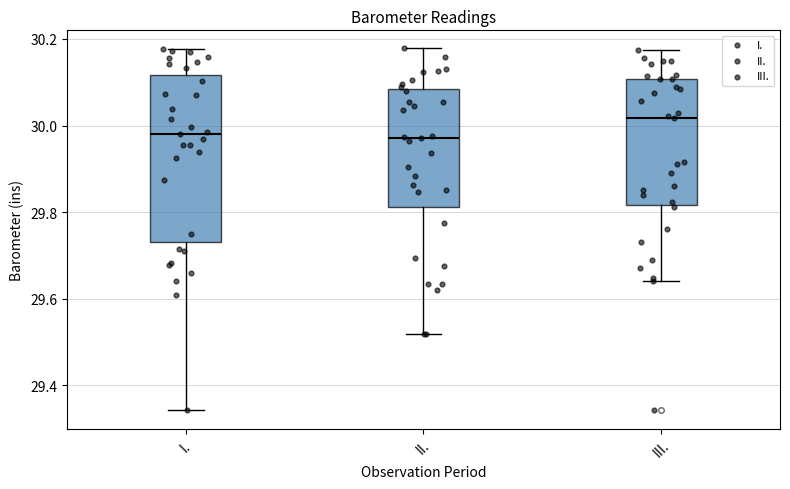

Comparing the boxes themselves (not the whiskers), which one is the tallest?

I.